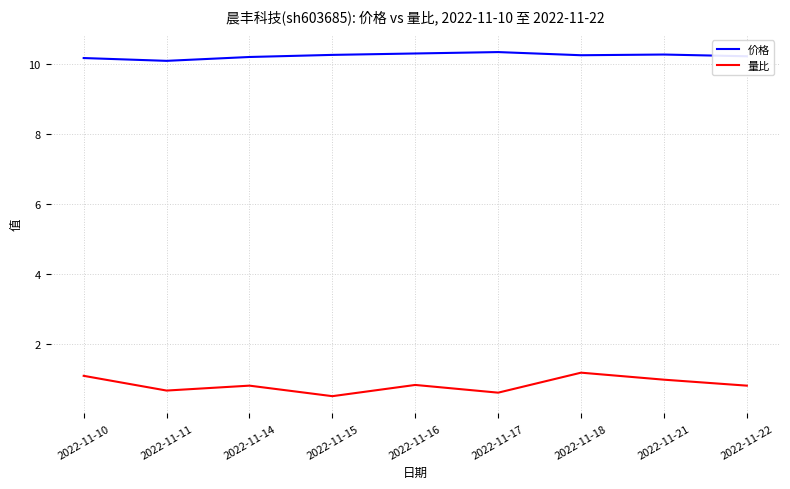

What is the total value across all series at 2022-11-22?

11.0